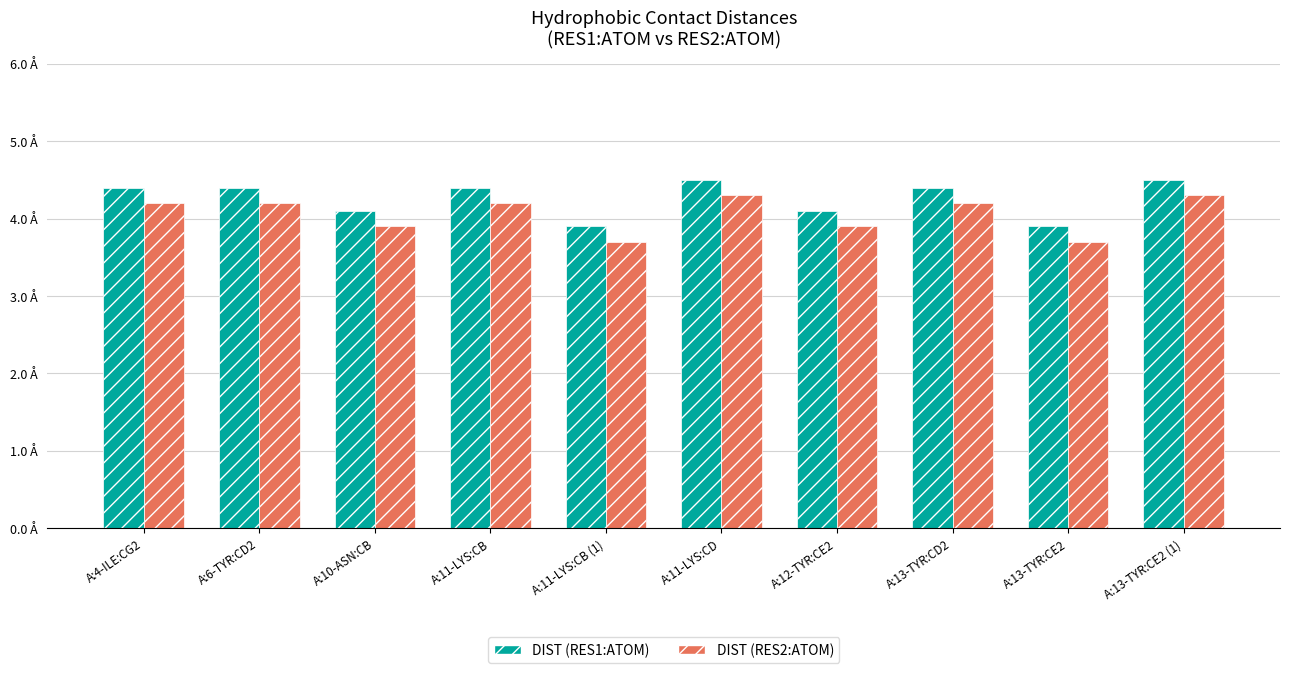

Rank the series by their average value, from lowest to highest.

DIST (RES2:ATOM), DIST (RES1:ATOM)